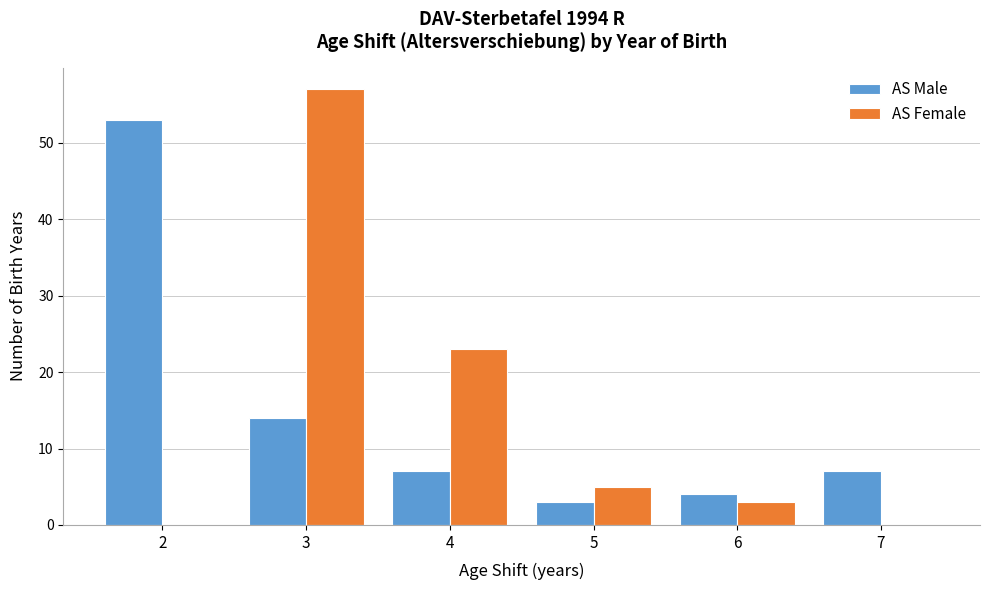

What is the height of the AS Female bar covering 5.5 to 6.5 on the x-axis? The values are not printed on the chart, so give them approximately, as read against the axis.

3